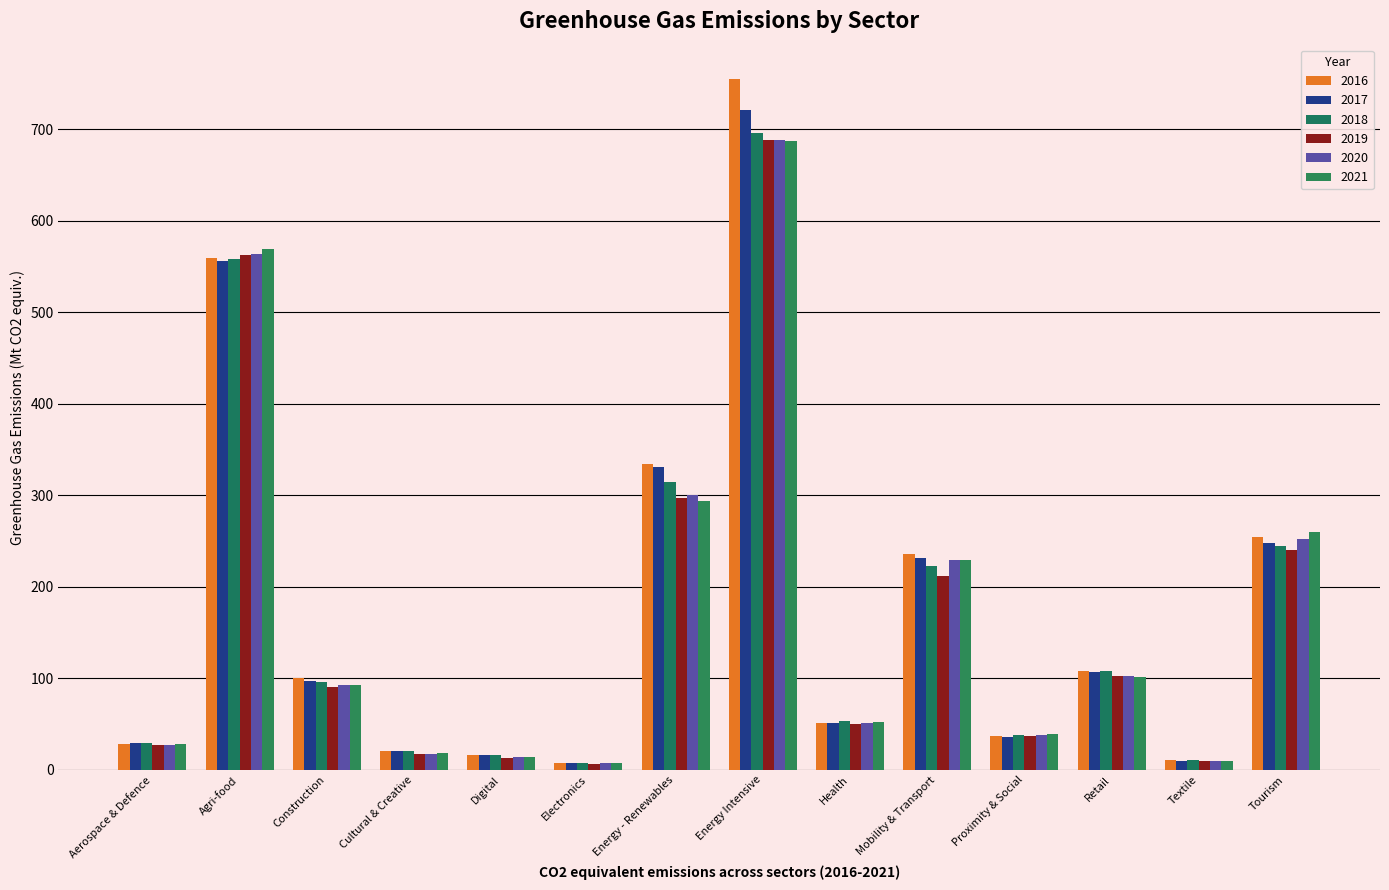

The value of 2016 at Retail is 152.2. True or false?

False